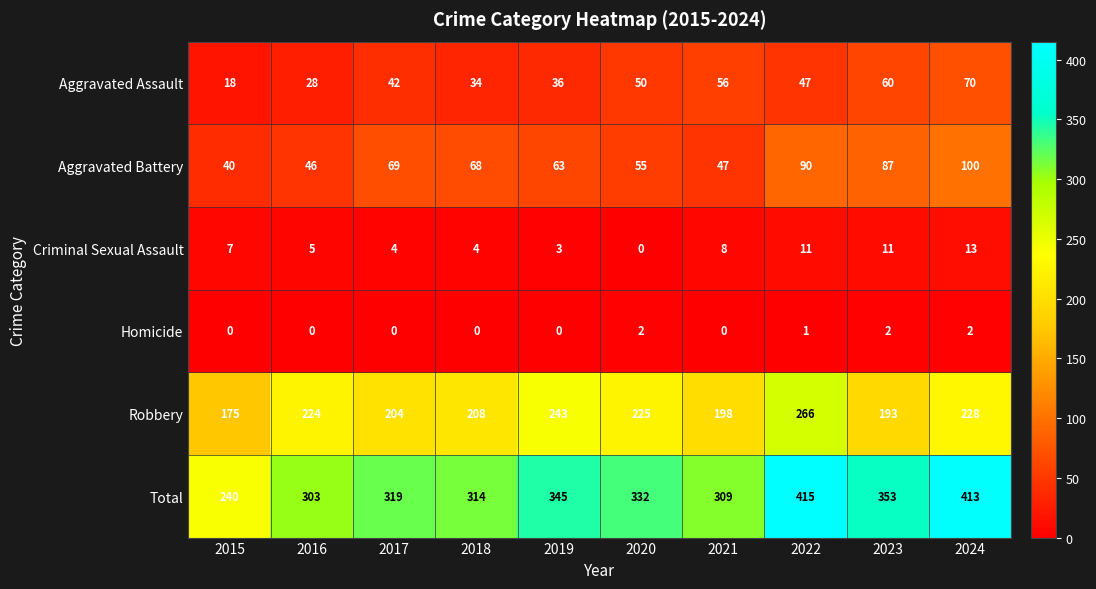

Which series has the largest total across all categories?

Total